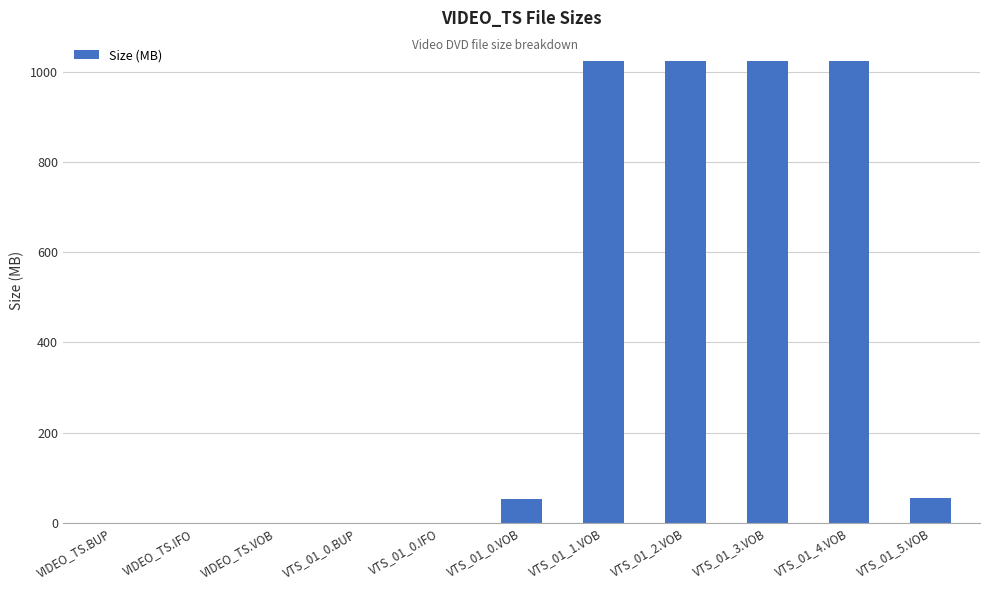

What is the ratio of the value at VTS_01_1.VOB to the value at VTS_01_4.VOB?

1.0